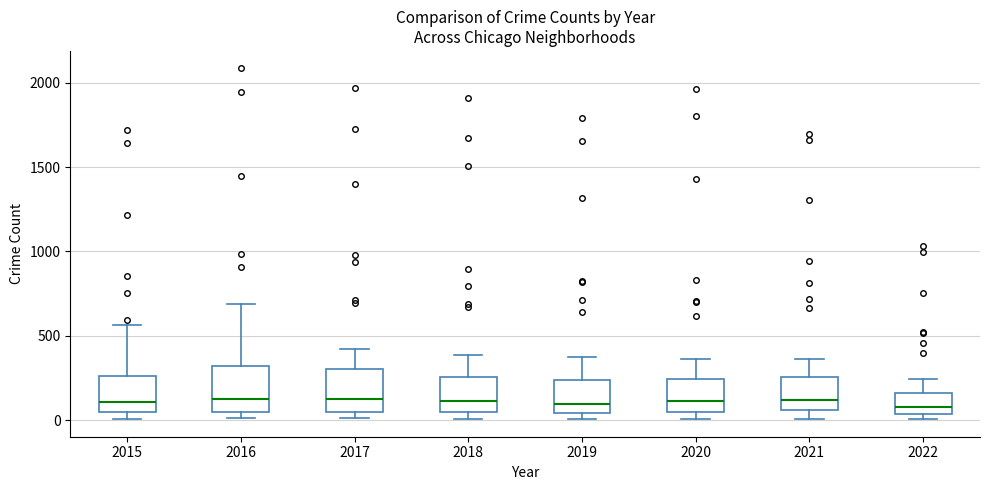

Where does the median line of the box at x = 2015 sit on the y-axis? The values are not printed on the chart, so give them approximately, as read against the axis.

100